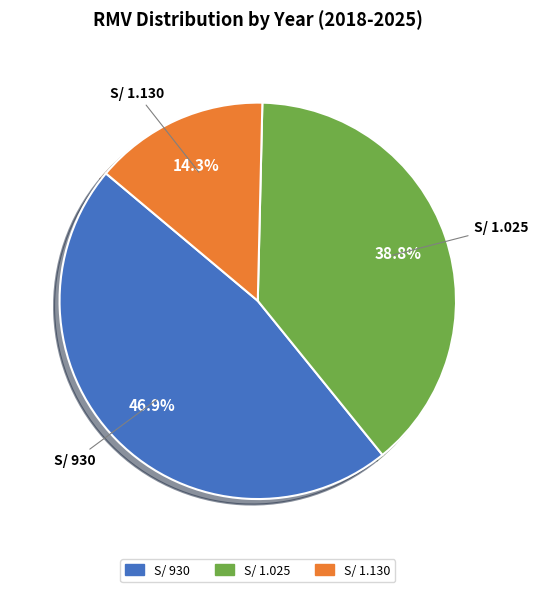

Combined, what portion of the pie is S/ 1.130 and S/ 930?

61.2%